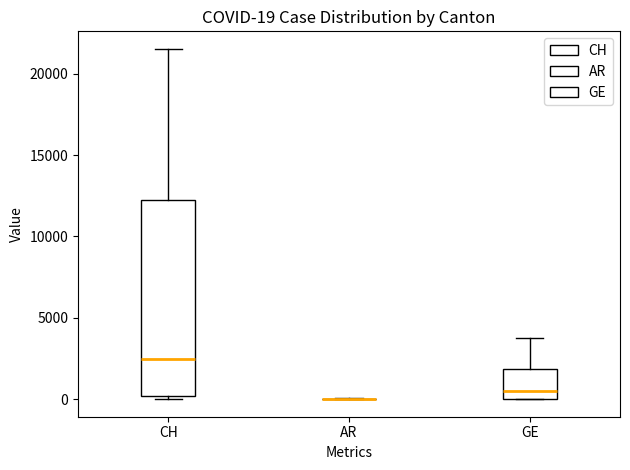

Which box is the tallest, from its lower edge to its upper edge?

CH